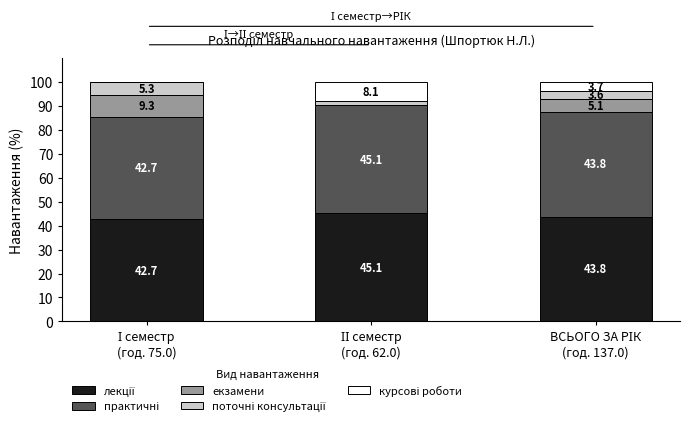

Count the number of categories in the chart.

3